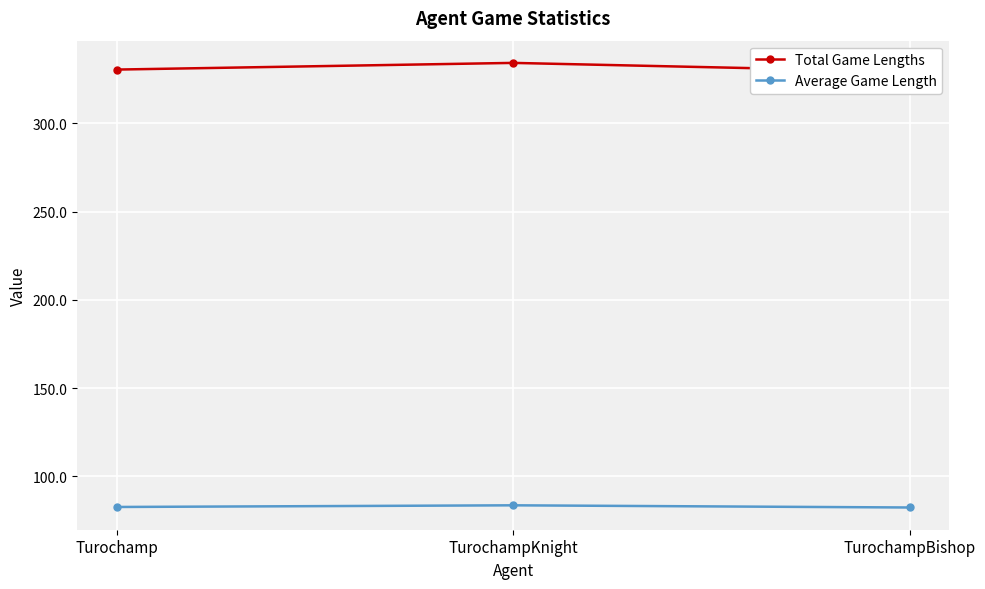

At which label is Average Game Length closest to 82?

TurochampBishop